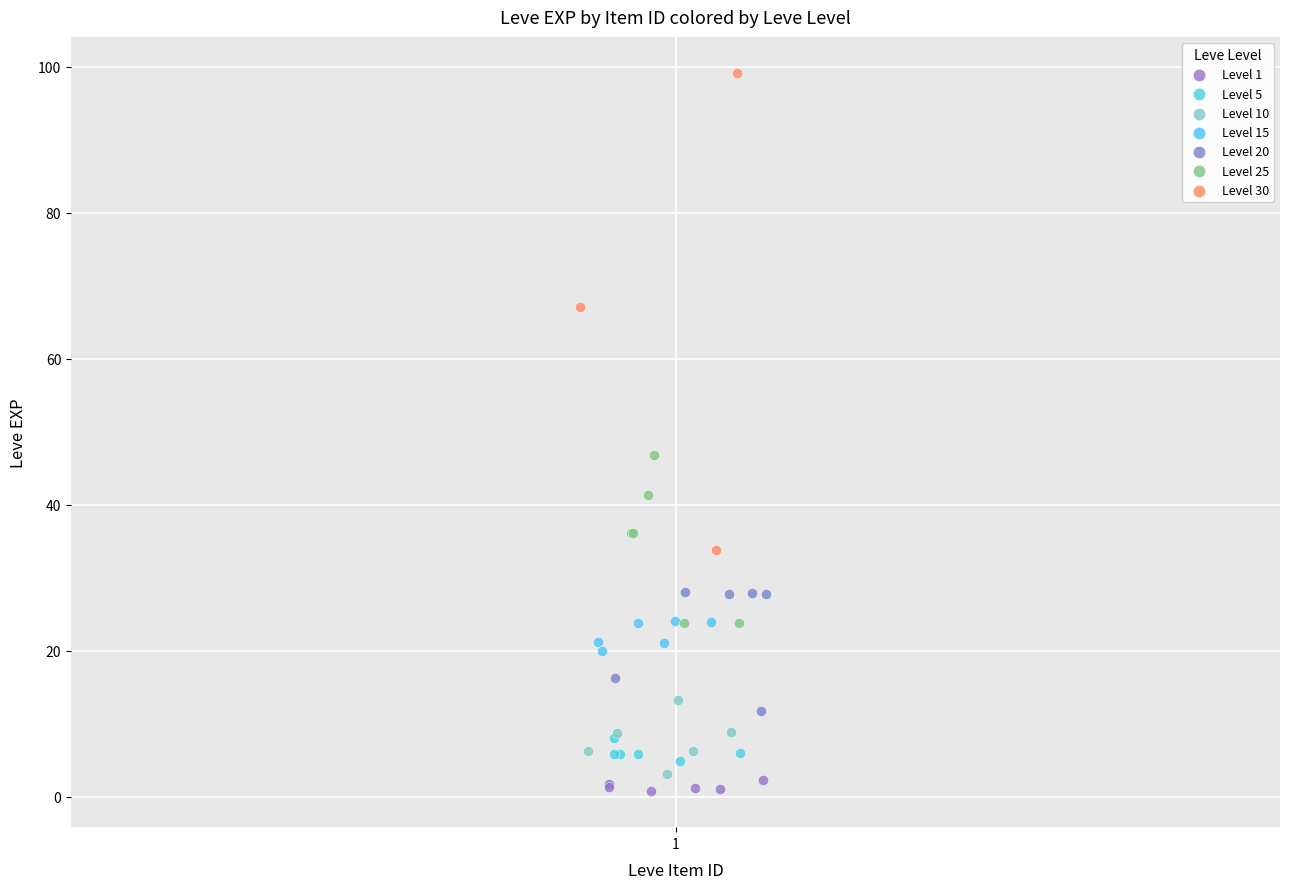

Which series contains the highest Y value?

Level 30